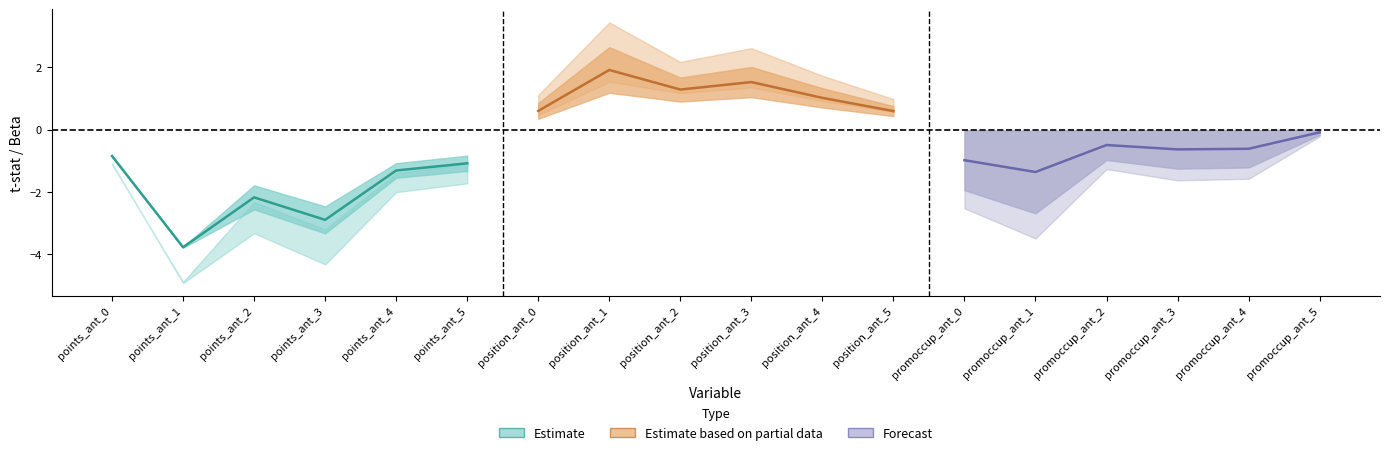

In Forecast, how many points are higher than both neighbors (excluding endpoints)?

1